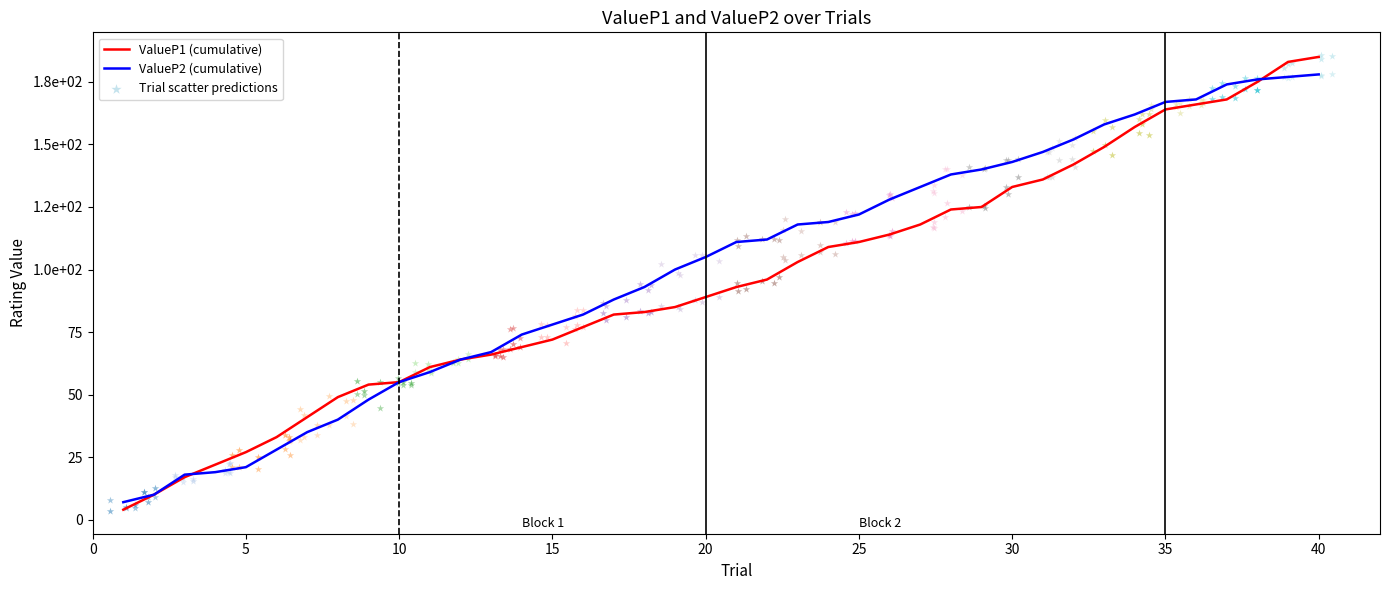

What are all the series names shown in the legend?

ValueP1 (cumulative), ValueP2 (cumulative)